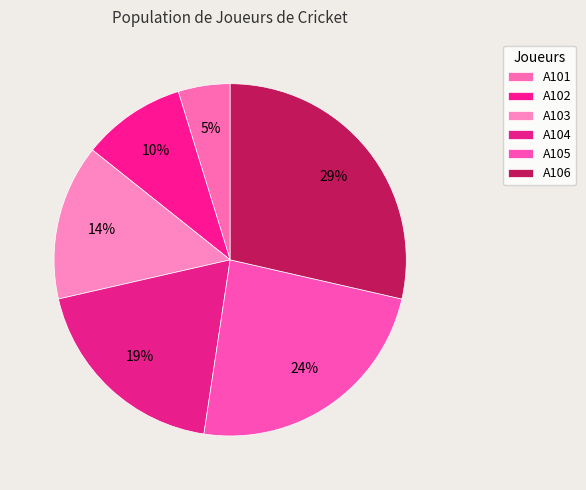

To the nearest percent, what is the combined percentage of A102 and A106?

38%